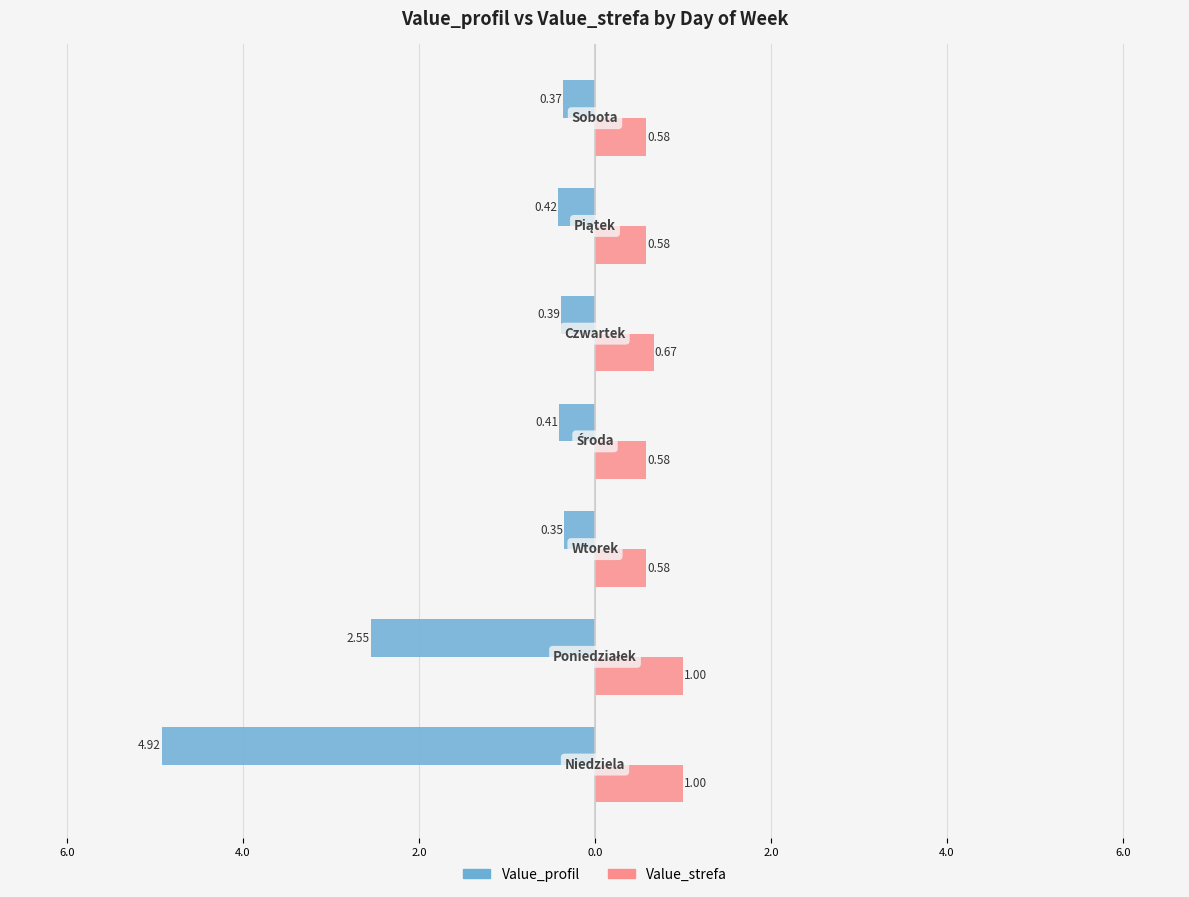

What are all the series names shown in the legend?

Value_profil, Value_strefa